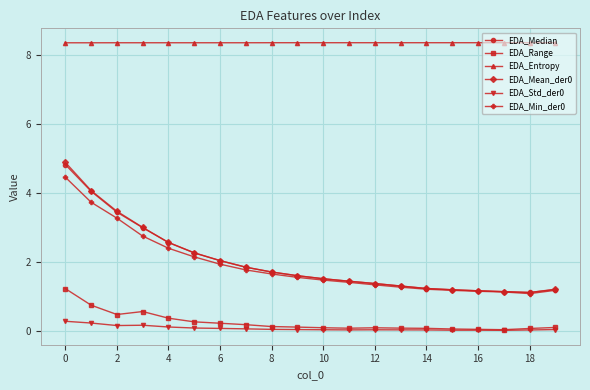

True or false: EDA_Min_der0 and EDA_Std_der0 cross at least once.

False